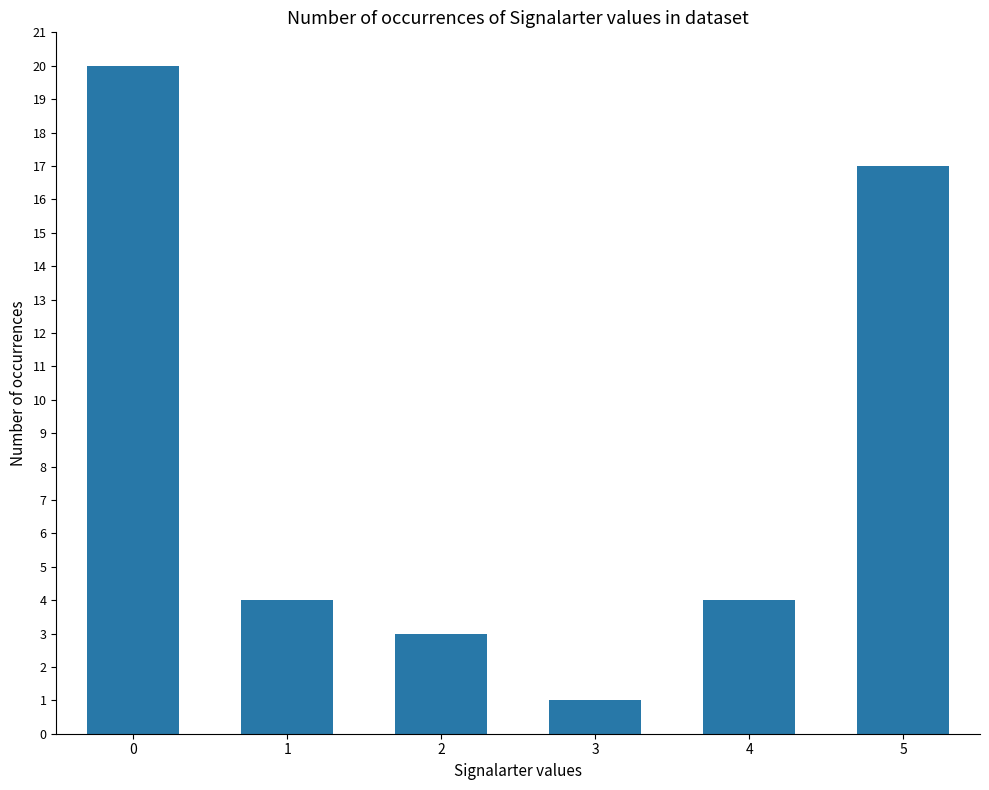

The value at 2 is 3. True or false?

True